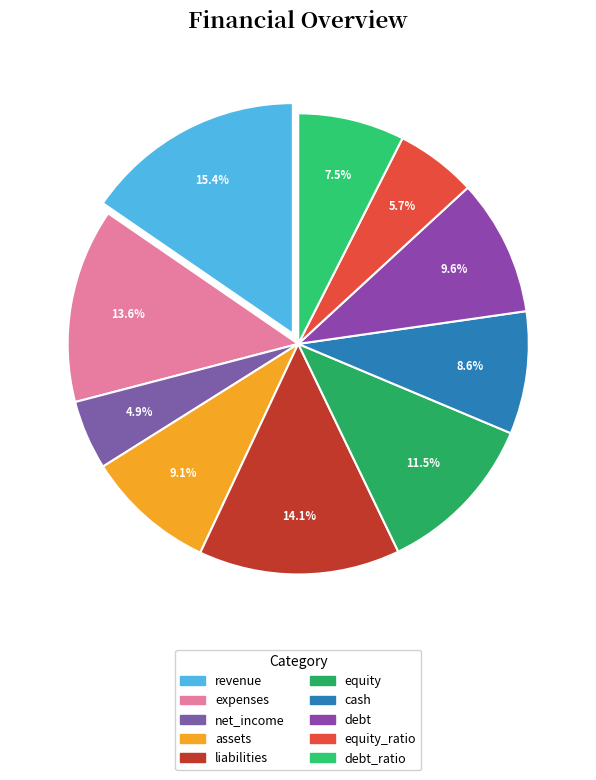

How many segments does this pie chart have?

10